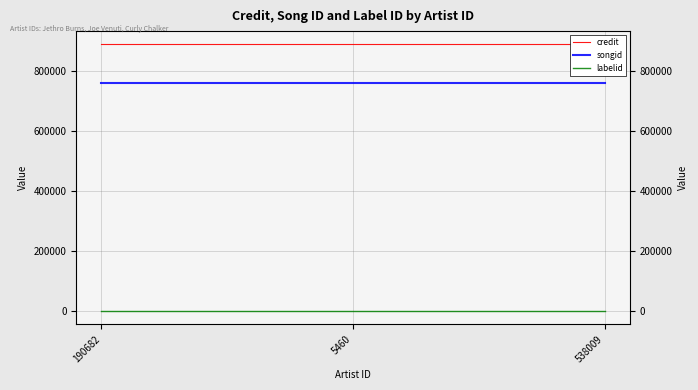

What is the average value of the labelid series?

-1